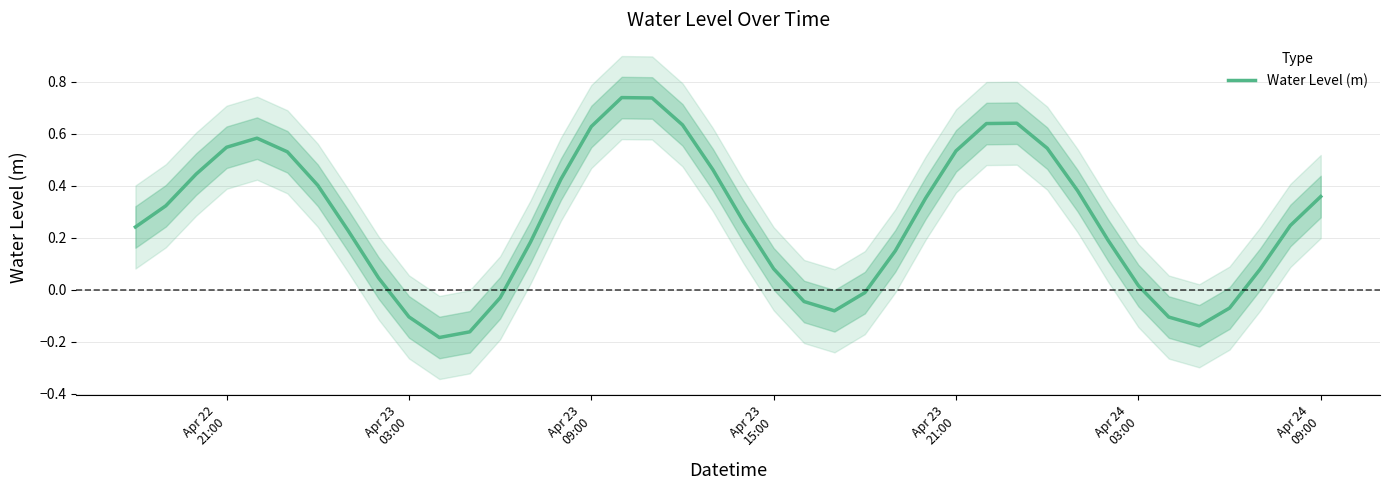

Reading left to right, what are all the values shown in this chart?

0.2	0.3	0.4	0.5	0.6	0.5	0.4	0.2	0.0	-0.1	-0.2	-0.2	-0.0	0.2	0.4	0.6	0.7	0.7	0.6	0.5	0.3	0.1	-0.0	-0.1	-0.0	0.1	0.4	0.5	0.6	0.6	0.5	0.4	0.2	0.0	-0.1	-0.1	-0.1	0.1	0.2	0.4